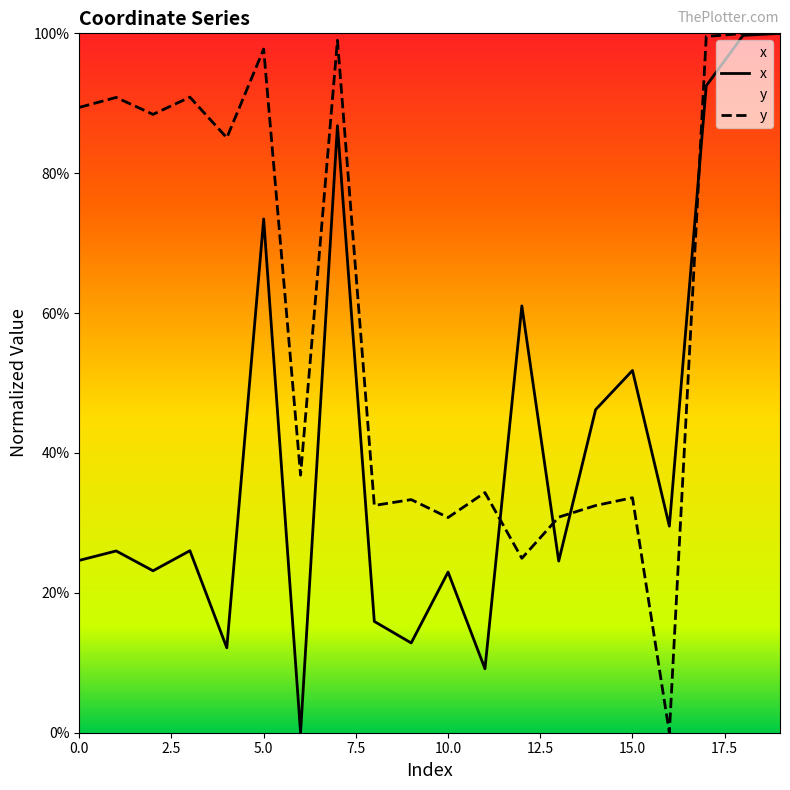

What are all the series names shown in the legend?

x, y